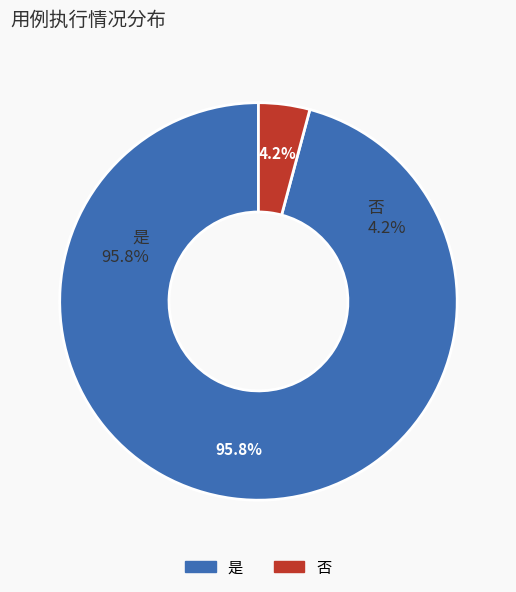

Is there any slice that represents more than half of the pie?

Yes